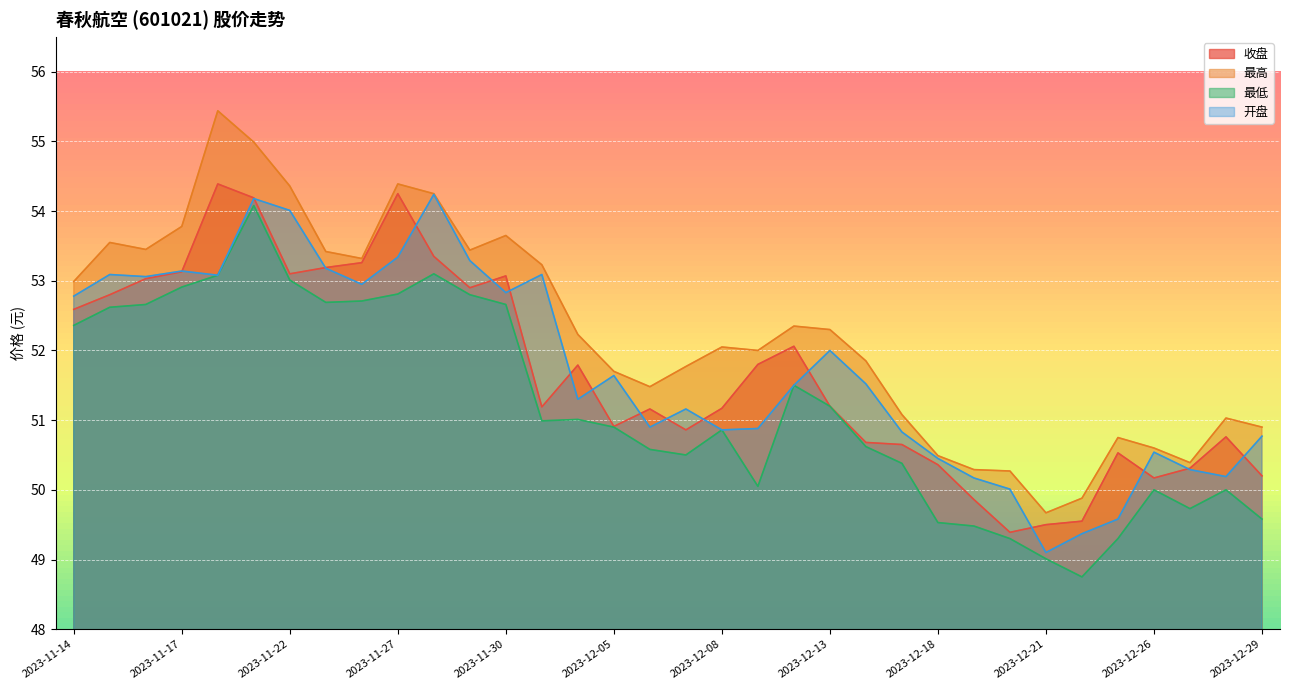

The 收盘 series shows 50.8 at 2023-12-28. True or false?

True